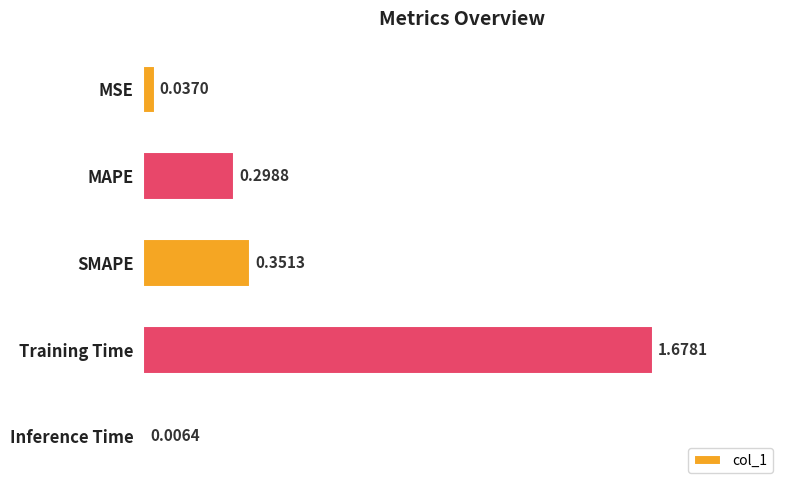

What is the label of the 5th bar from the bottom?

MSE